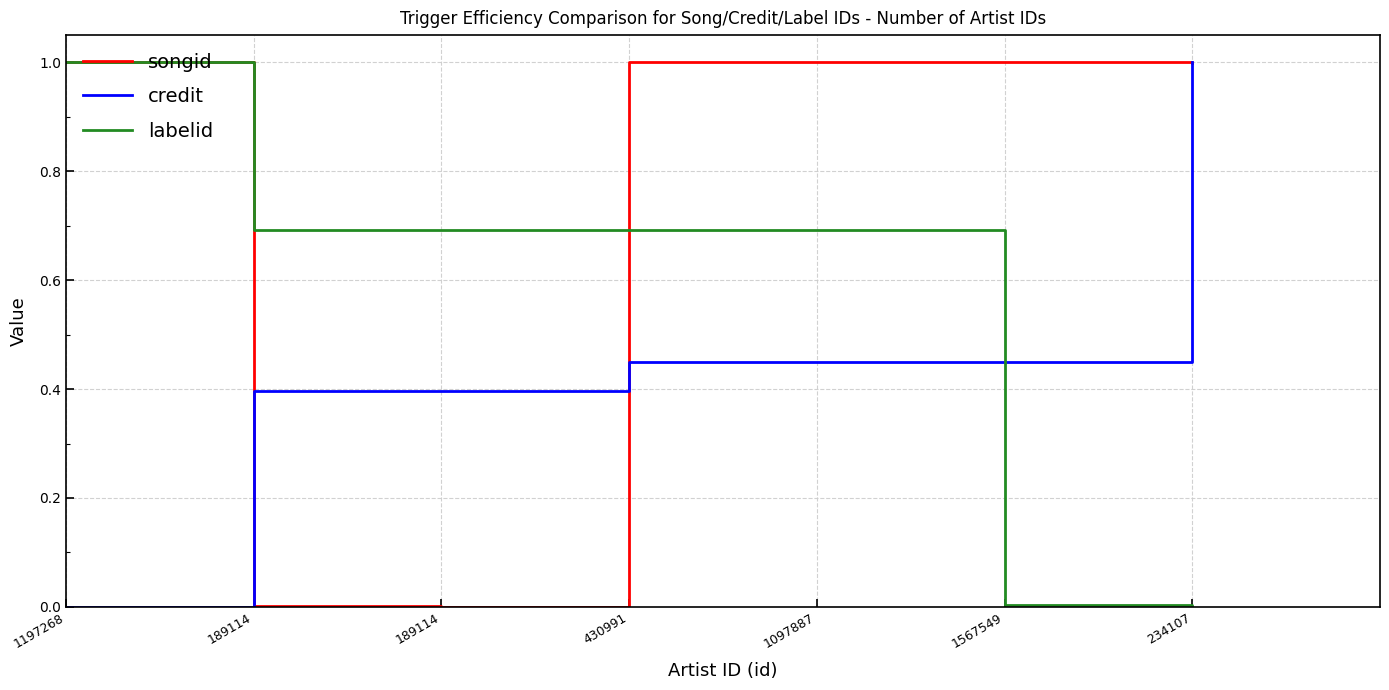

Is it true that labelid equals 1.0 at 1197268?

True